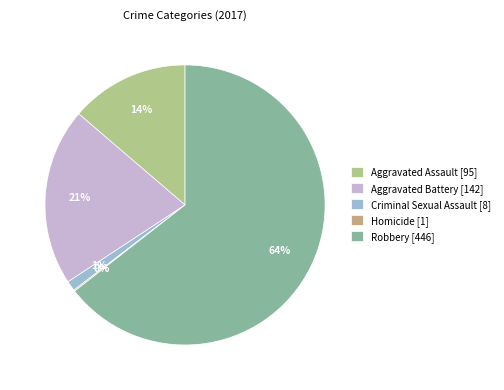

What percentage is the Aggravated Assault slice, to the nearest percent?

14%